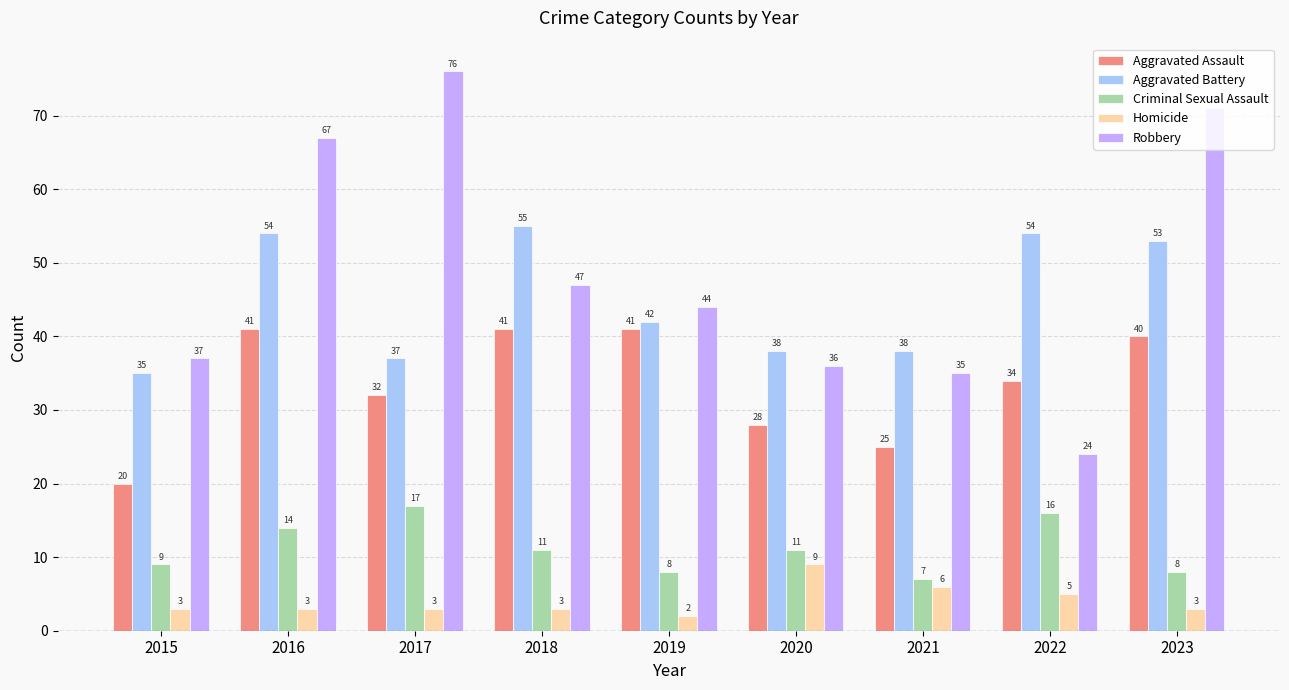

The value of Criminal Sexual Assault at 2018 is 6. True or false?

False